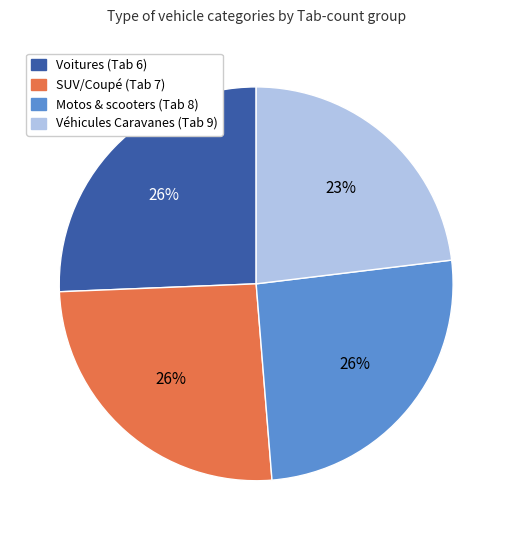

Which slice is the smallest?

Véhicules Caravanes (Tab 9)